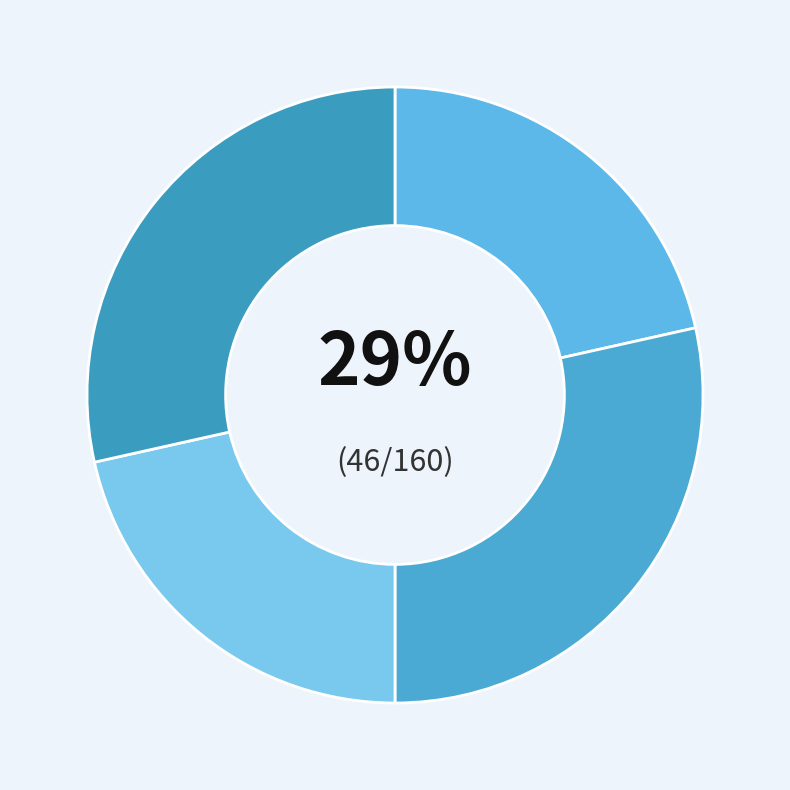

How many segments does this pie chart have?

4